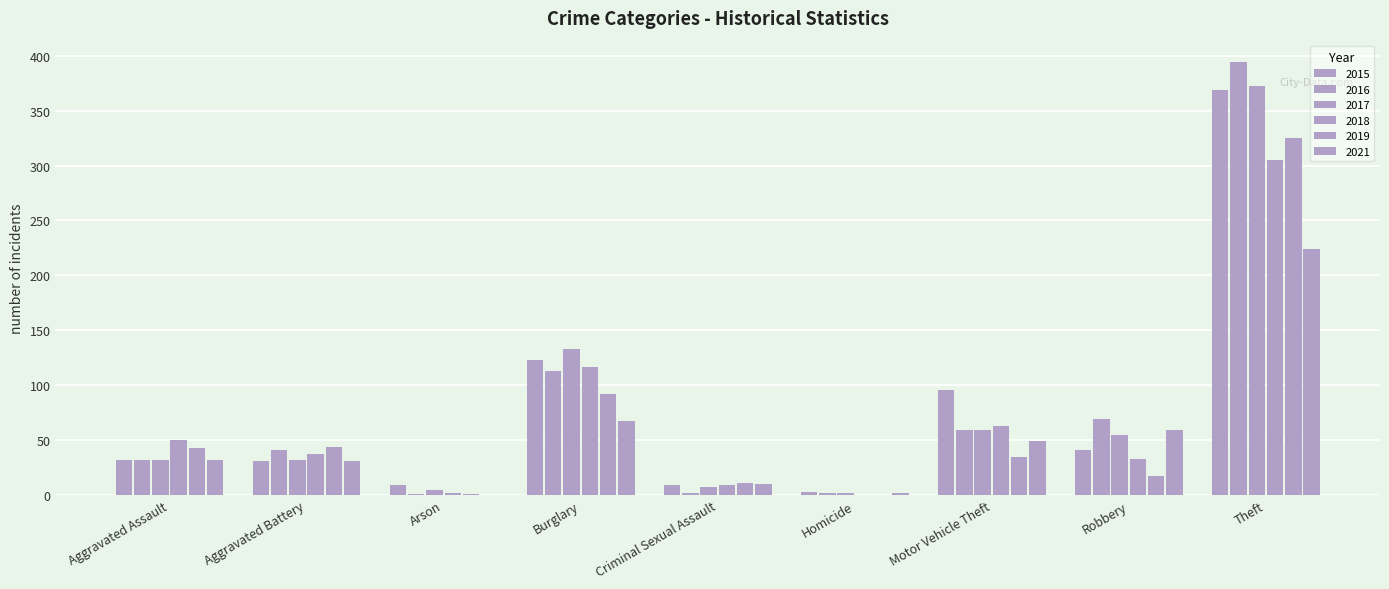

What position from the left is Burglary?

4